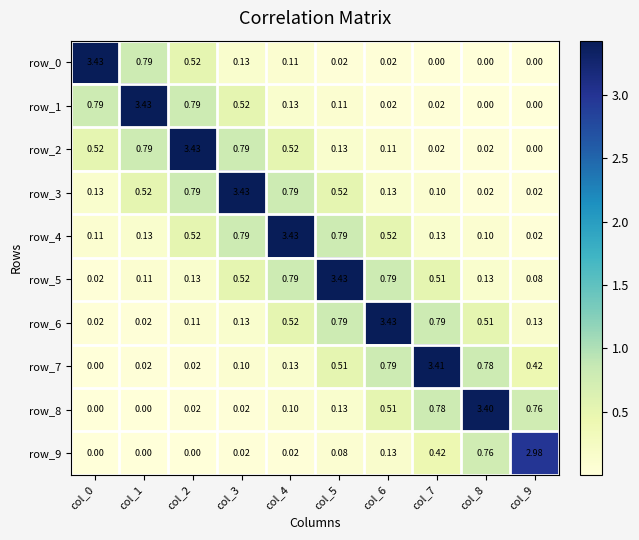

Is it true that row_6 equals 0.4 at col_7?

False